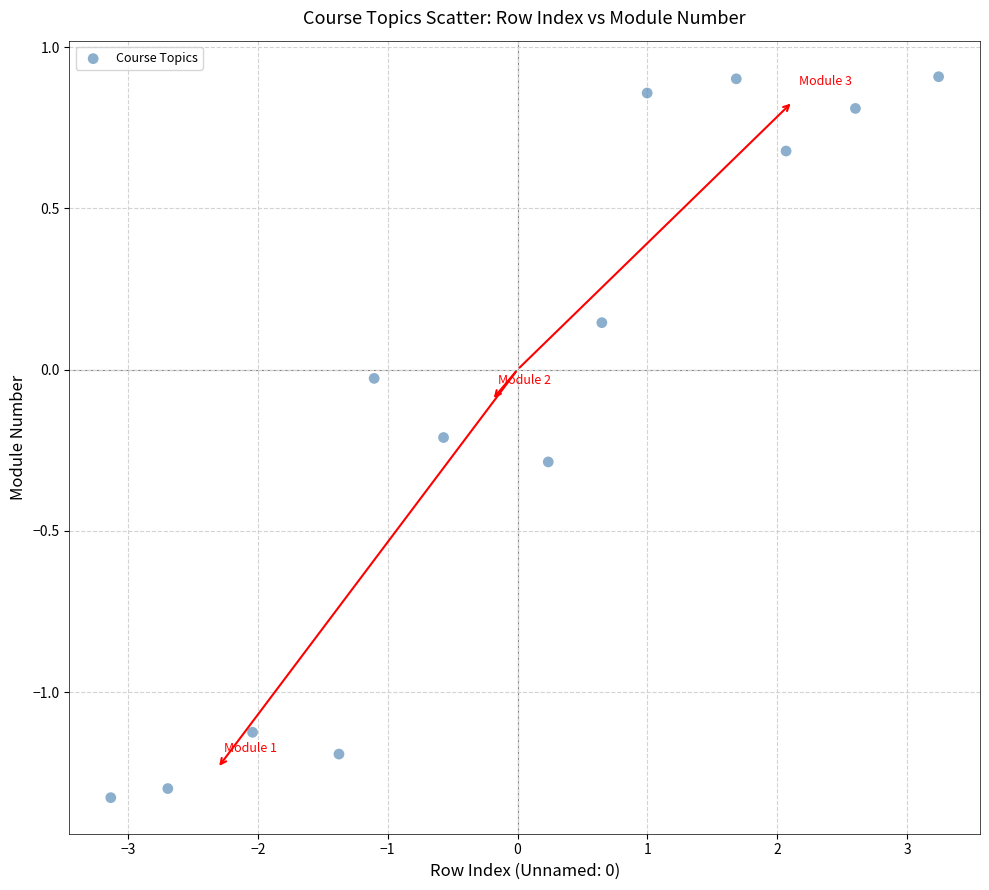

What is the range of Y values (max minus min)?

2.2